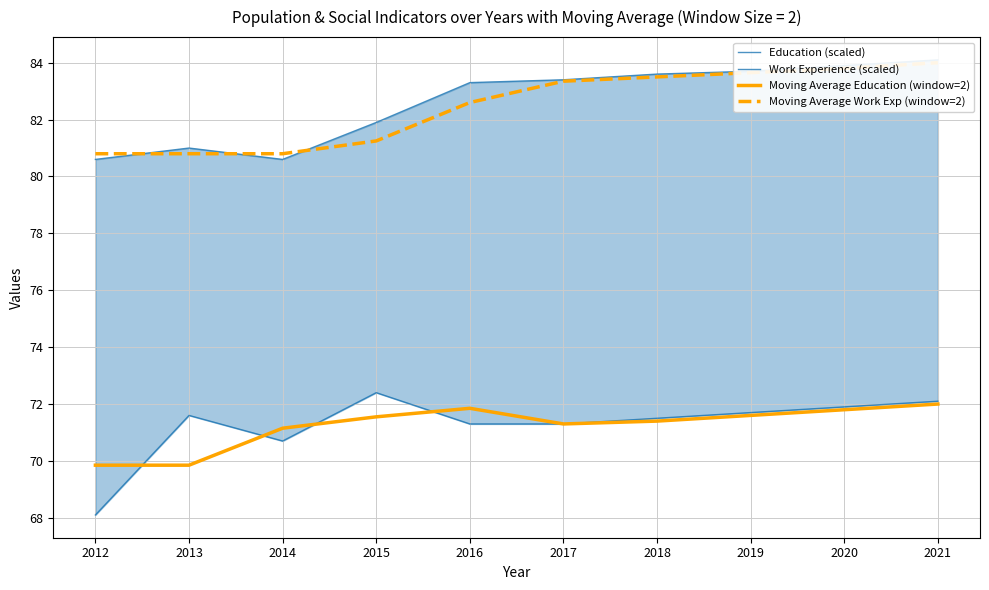

What is the difference between the second highest and second lowest values in the Education (scaled) series?

1.4